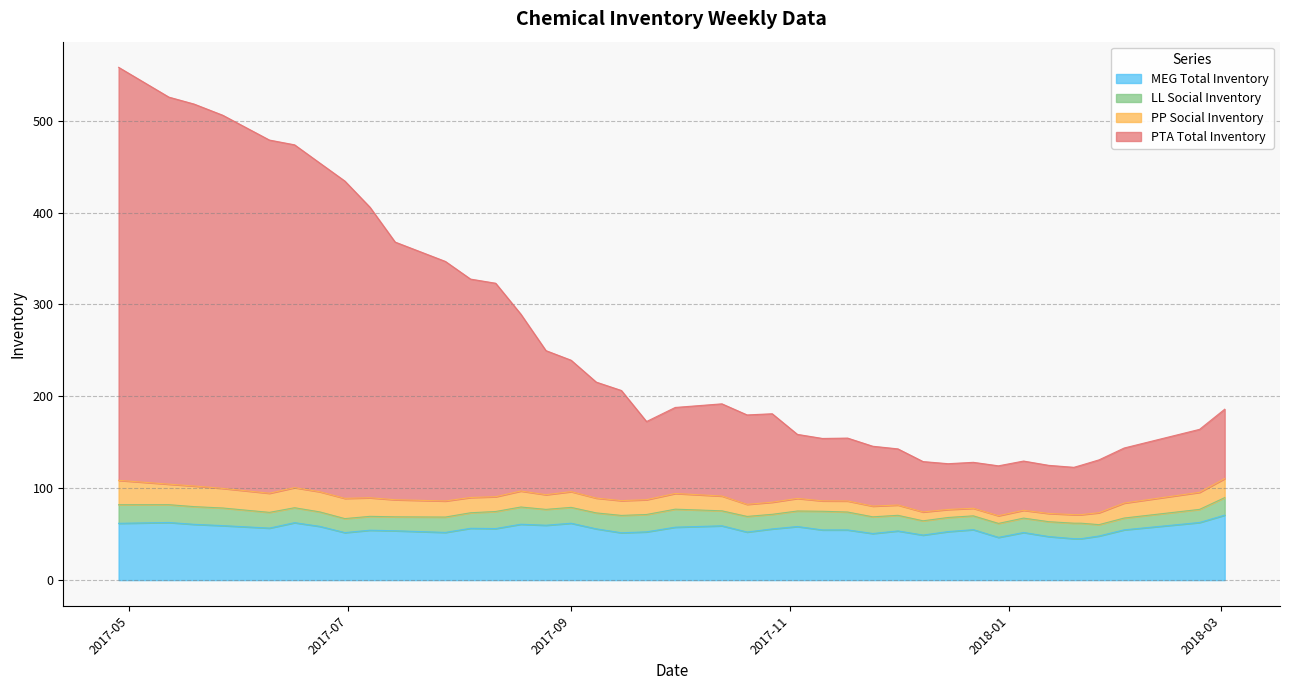

What is the lowest value of the MEG Total Inventory series?

45.1